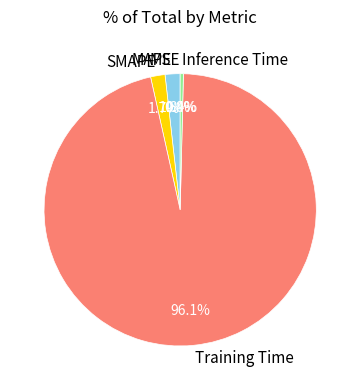

Is Training Time the majority of the pie?

Yes